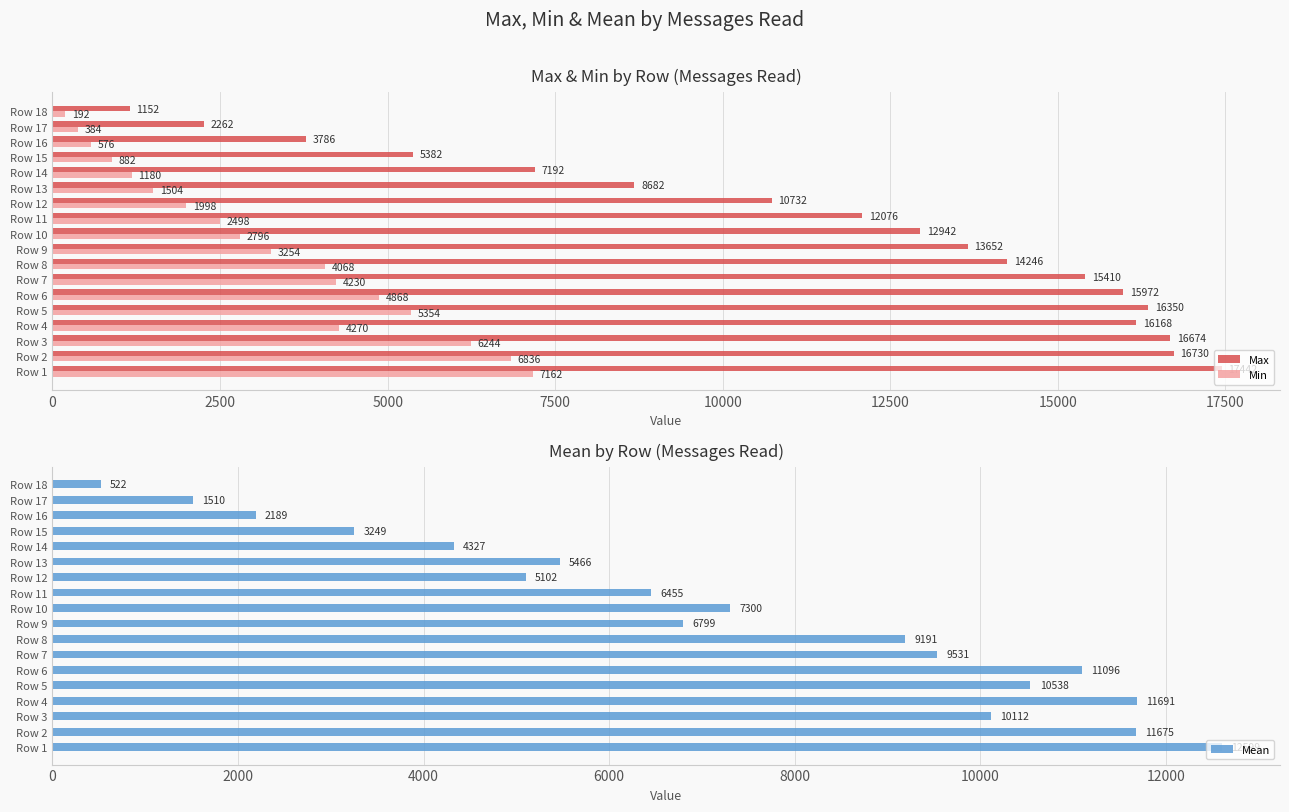

What is the value of the Max bar at the 18th from the left?

1152